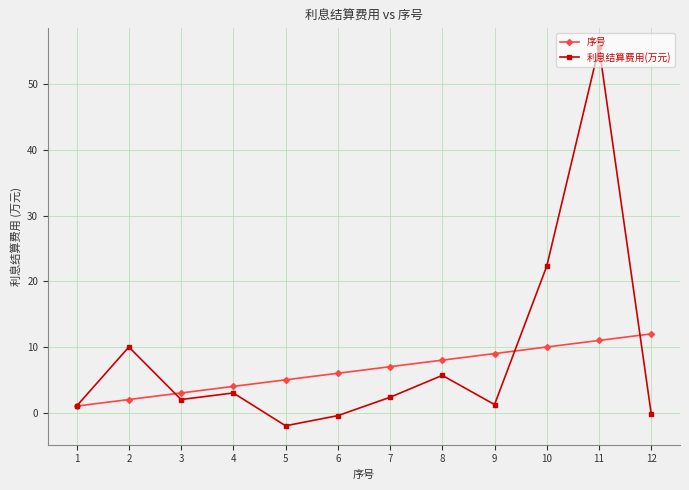

Read the 利息结算费用(万元) value at 7.

2.3